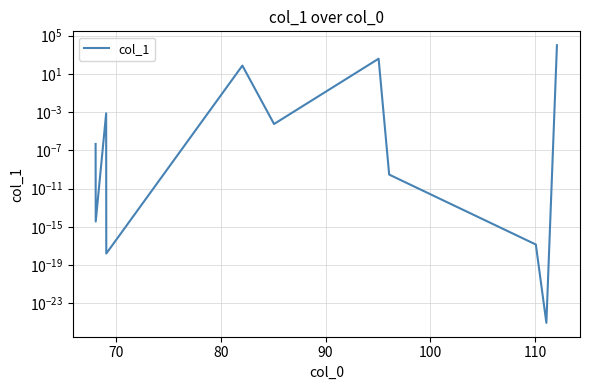

What is the difference between the maximum and minimum values?

10000.0